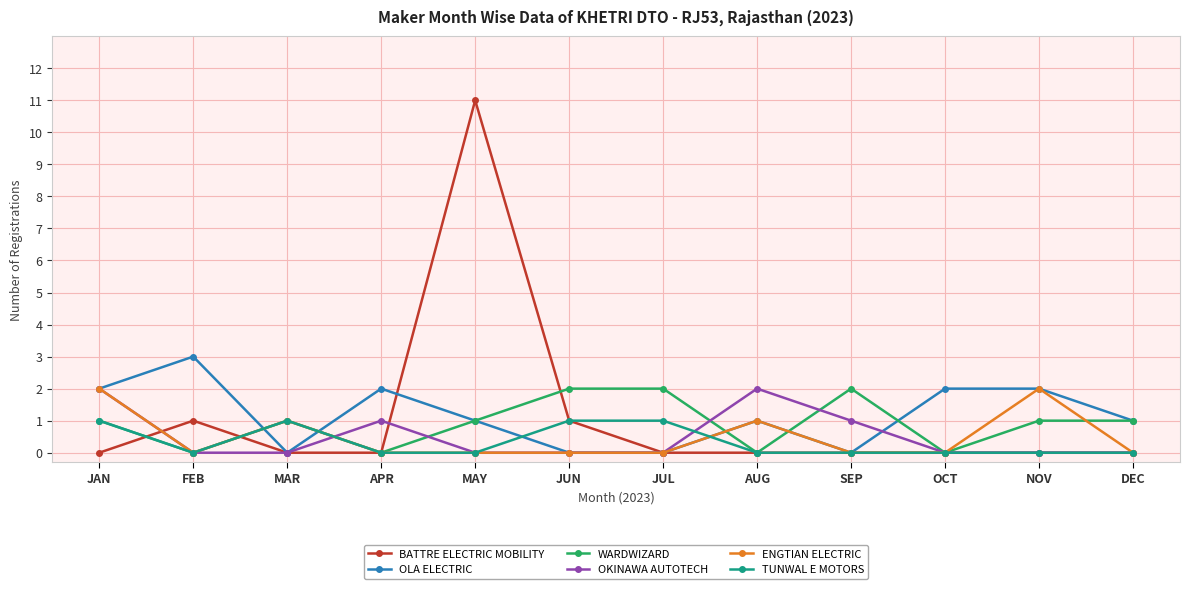

Which series has the largest range (max minus min)?

BATTRE ELECTRIC MOBILITY